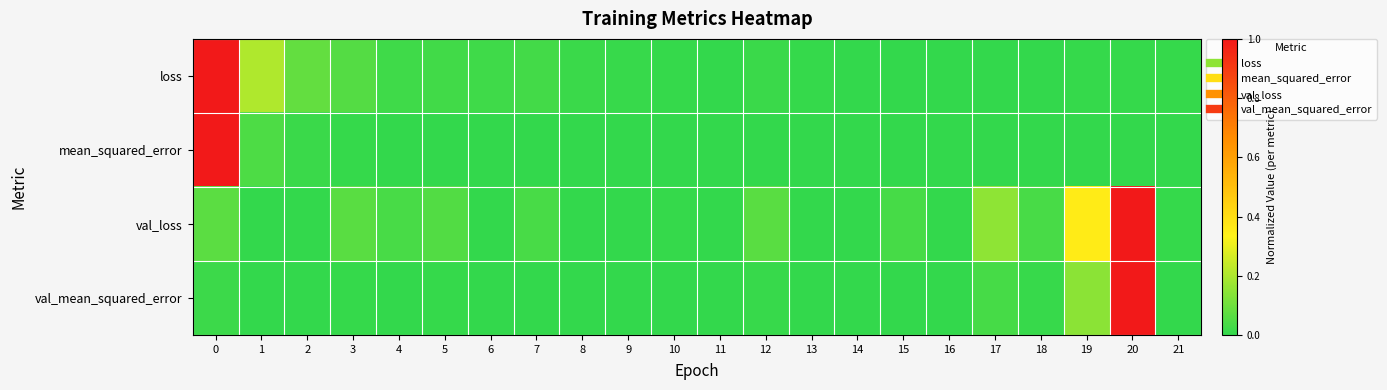

Reading right to left, what are all the values shown in this chart?

loss: 21=0.0	20=0.0	19=0.0	18=0.0	17=0.0	16=0.0	15=0.0	14=0.0	13=0.0	12=0.0	11=0.0	10=0.0	9=0.0	8=0.0	7=0.0	6=0.0	5=0.0	4=0.0	3=0.1	2=0.1	1=0.2	0=1.0
mean_squared_error: 21=0.0	20=0.0	19=0.0	18=0.0	17=0.0	16=0.0	15=0.0	14=0.0	13=0.0	12=0.0	11=0.0	10=0.0	9=0.0	8=0.0	7=0.0	6=0.0	5=0.0	4=0.0	3=0.0	2=0.0	1=0.0	0=1.0
val_loss: 21=0.0	20=1.0	19=0.4	18=0.0	17=0.2	16=0.0	15=0.0	14=0.0	13=0.0	12=0.1	11=0.0	10=0.0	9=0.0	8=0.0	7=0.0	6=0.0	5=0.1	4=0.0	3=0.1	2=0.0	1=0.0	0=0.1
val_mean_squared_error: 21=0.0	20=1.0	19=0.1	18=0.0	17=0.0	16=0.0	15=0.0	14=0.0	13=0.0	12=0.0	11=0.0	10=0.0	9=0.0	8=0.0	7=0.0	6=0.0	5=0.0	4=0.0	3=0.0	2=0.0	1=0.0	0=0.0